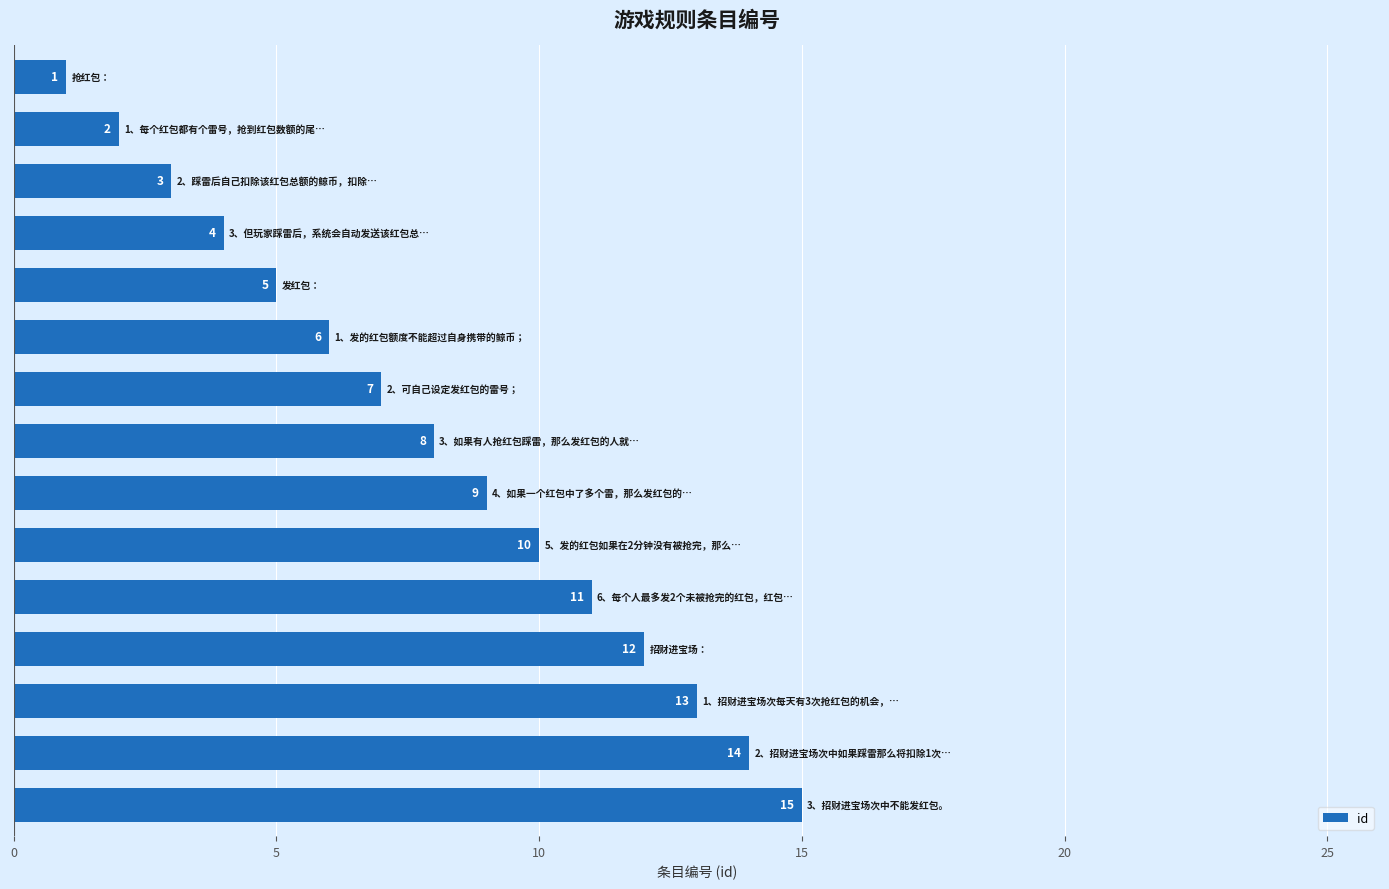

What is the value of the 14th bar from the top?

14